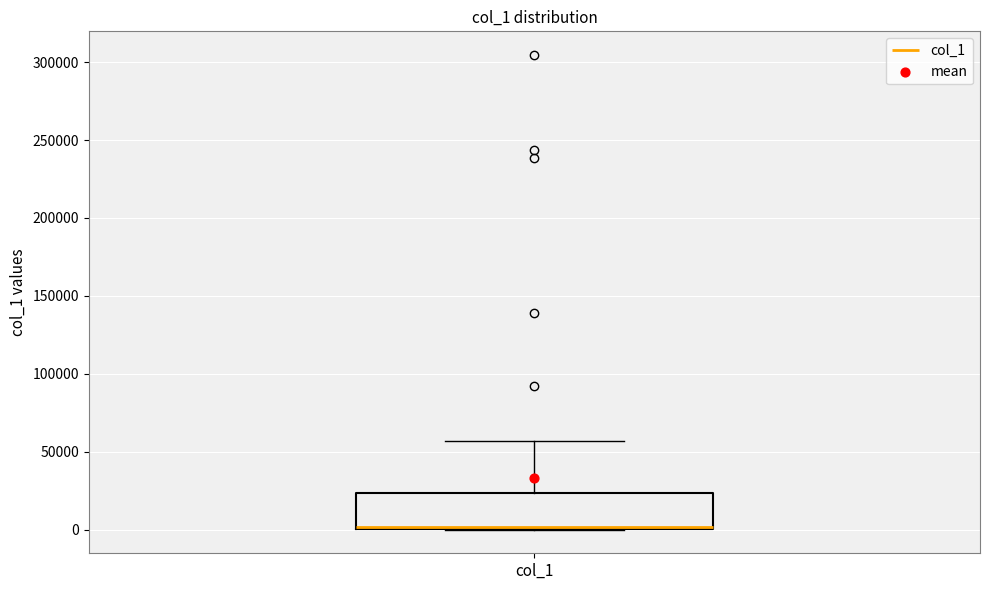

Where is the upper edge of the box for col_1 on the y-axis? The values are not printed on the chart, so give them approximately, as read against the axis.

25000